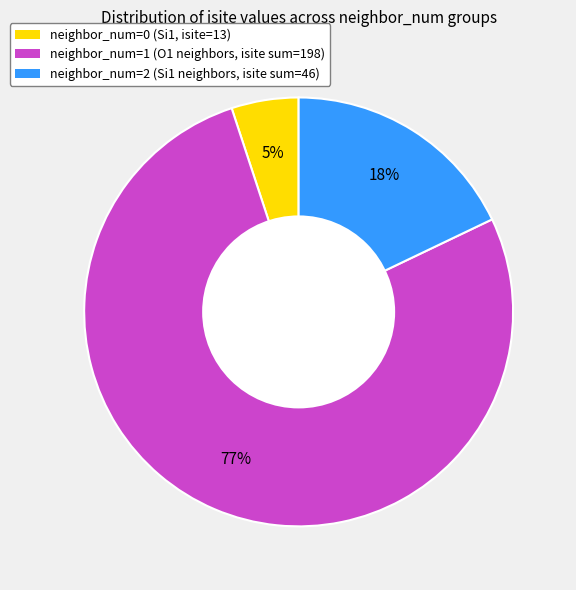

Does any single category account for the majority?

Yes